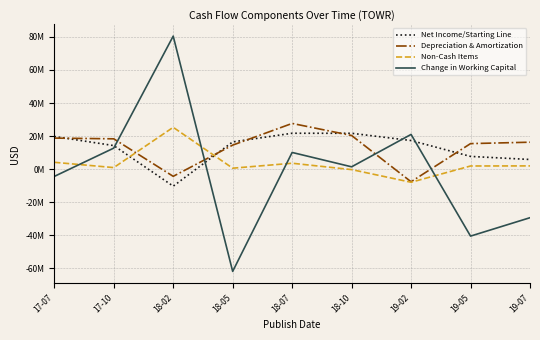

What is the average value of the Depreciation & Amortization series?

13.2